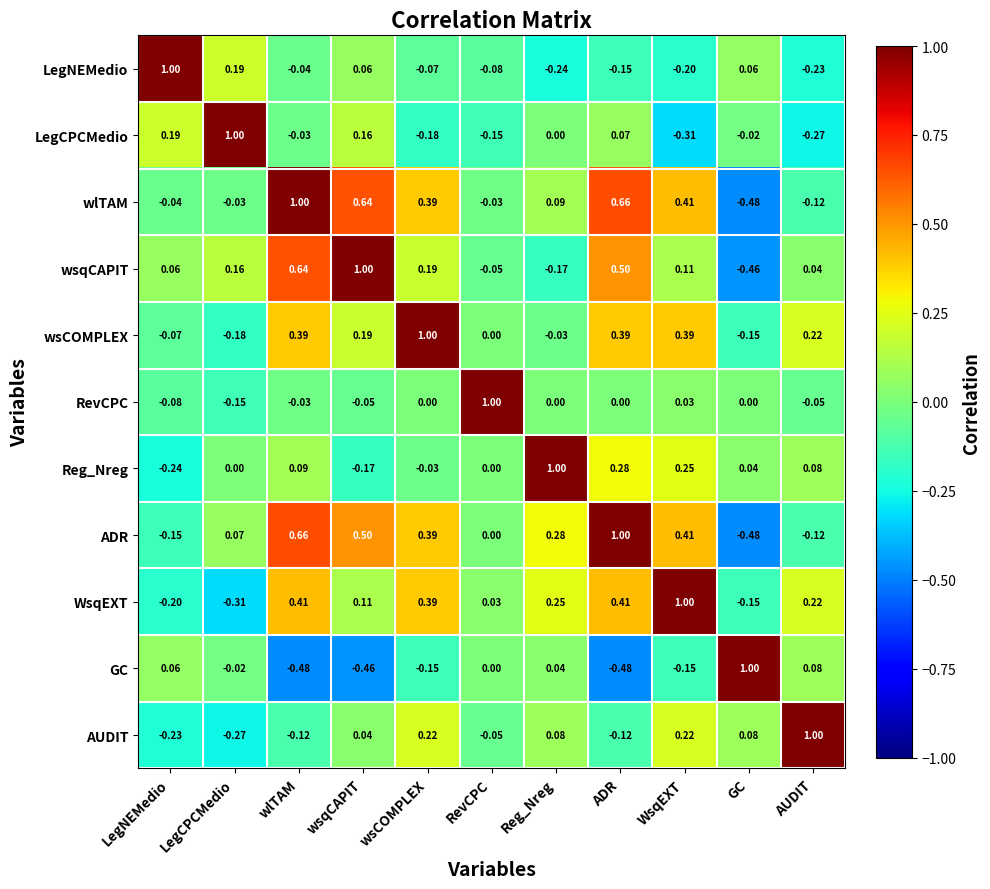

At which label does wsqCAPIT reach its peak?

wsqCAPIT